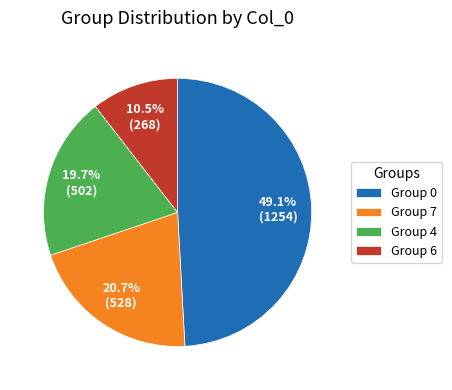

How many slices are in this pie chart?

4